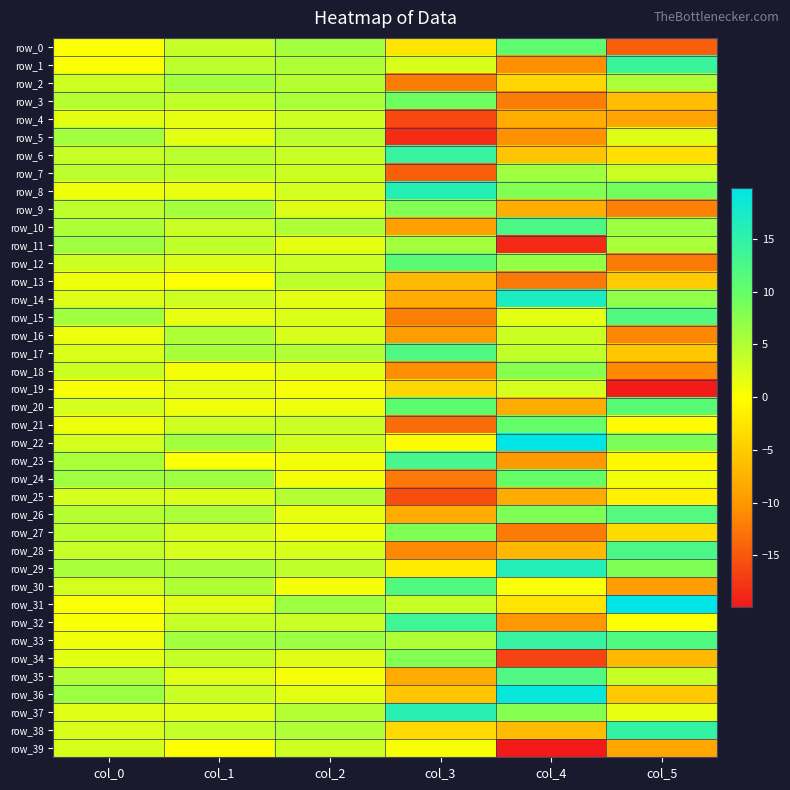

At how many categories does at least one series exceed 7?

3